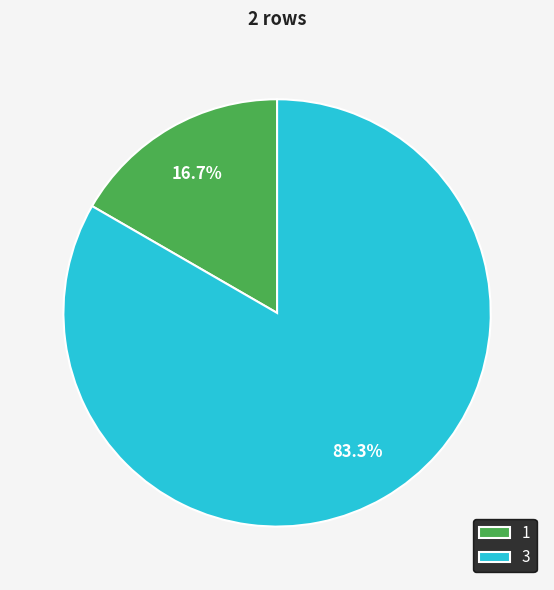

What percentage is NOT represented by 3?

16.7%